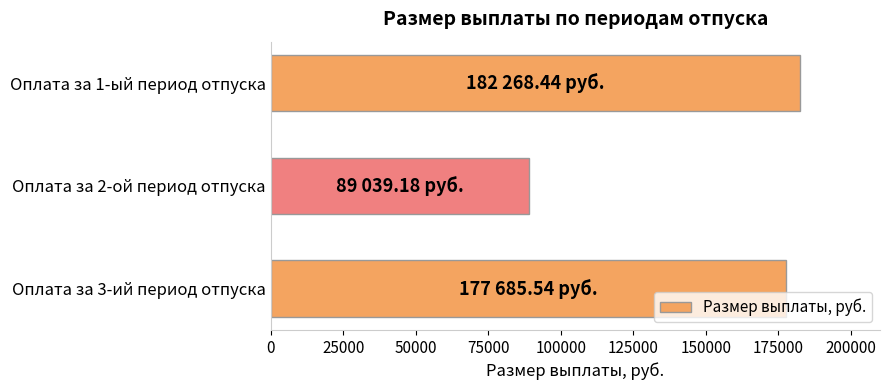

The value at Оплата за 1-ый период отпуска is 91663.2. True or false?

False